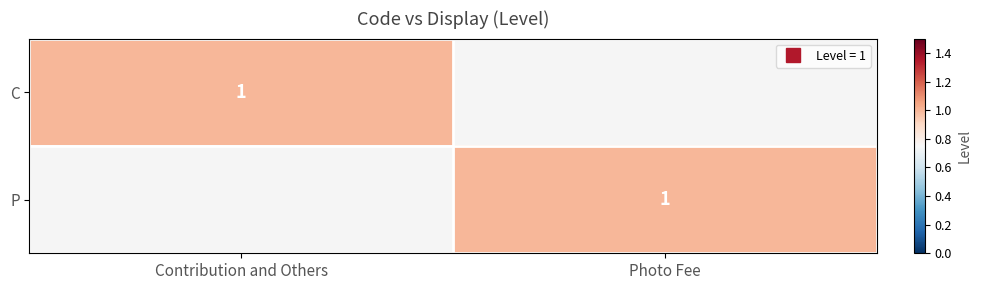

What is the difference between the P values at Contribution and Others and Photo Fee?

1